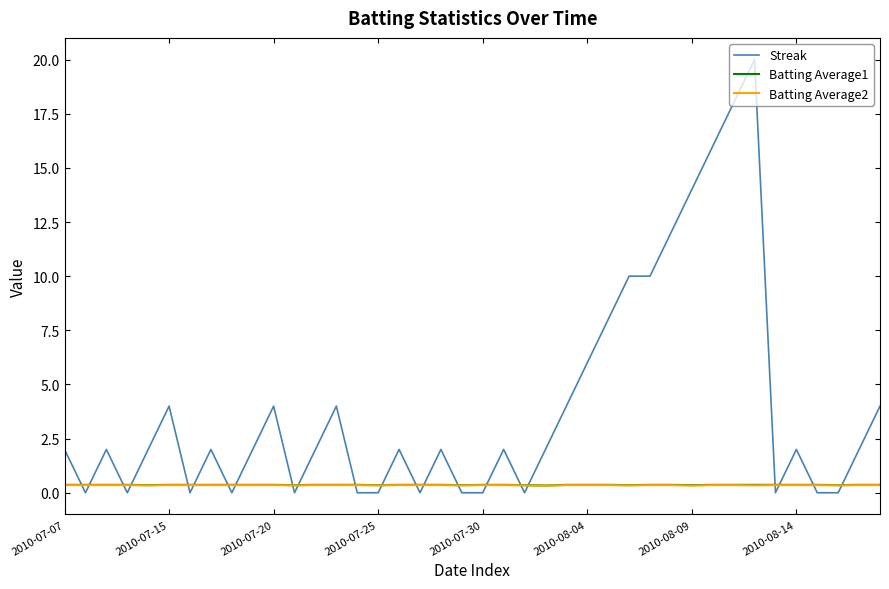

Which series has the largest total across all categories?

Streak